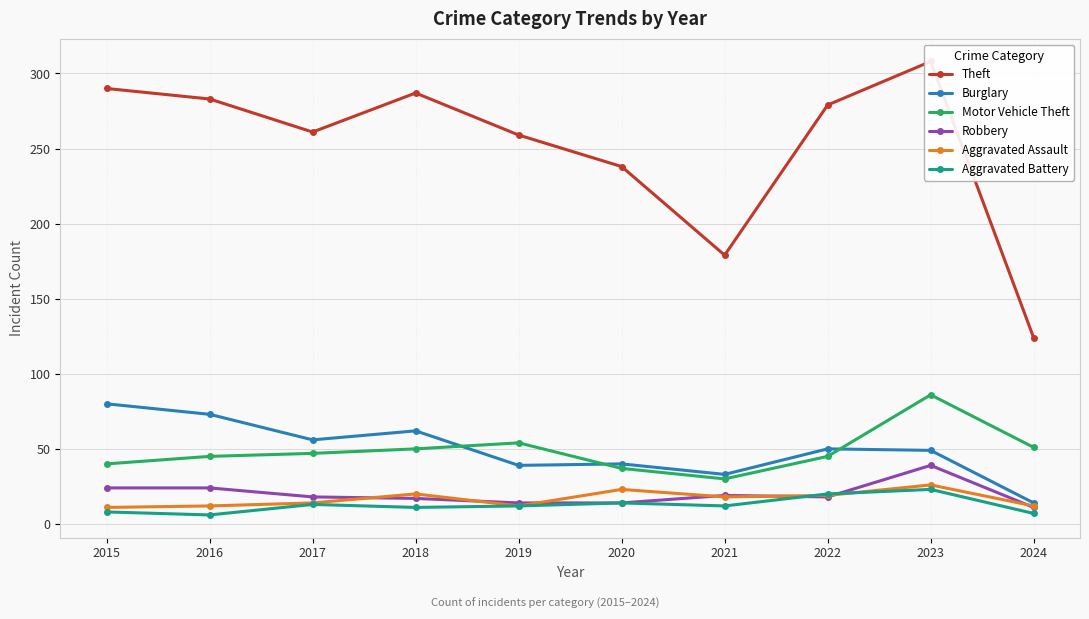

At which category does Theft reach its first local peak?

2018